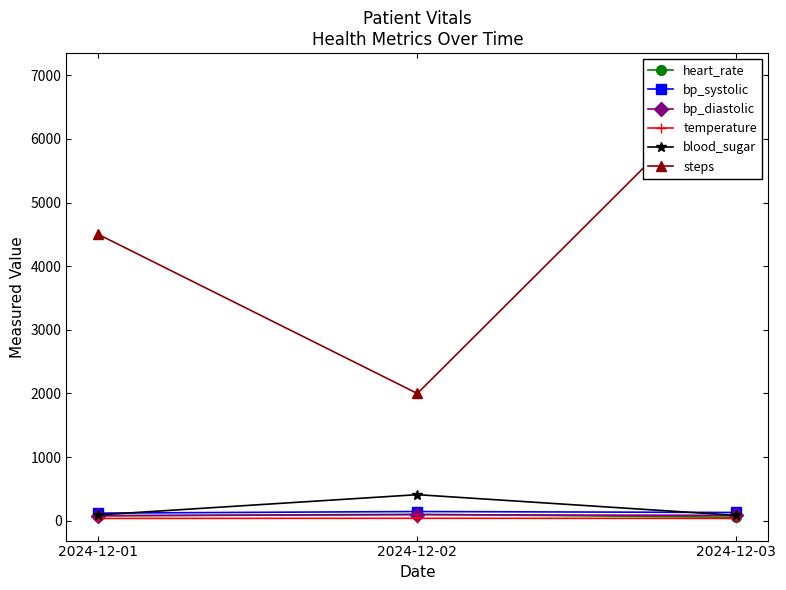

Reading left to right, what are all the values shown in this chart?

heart_rate: 78.0	102.0	55.0
bp_systolic: 120.0	145.0	130.0
bp_diastolic: 80.0	95.0	85.0
temperature: 36.6	39.0	37.0
blood_sugar: 92.0	410.0	85.0
steps: 4500.0	2000.0	7000.0